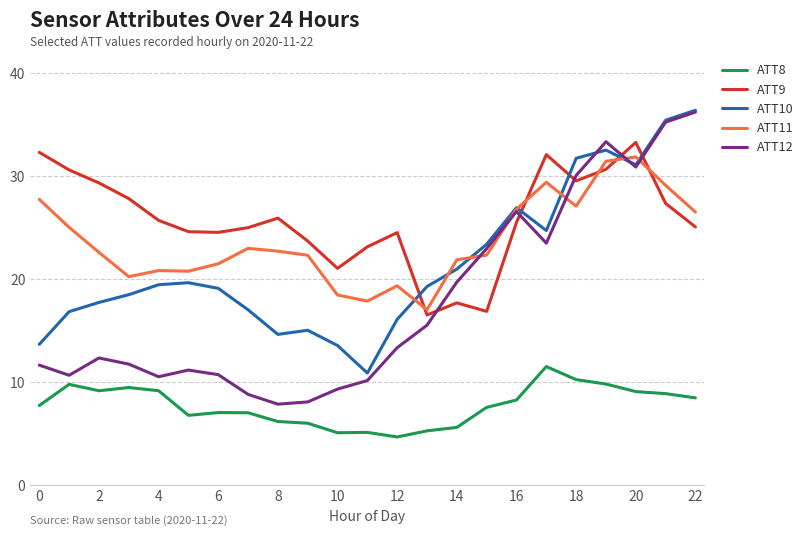

At how many categories does at least one series exceed 13?

23